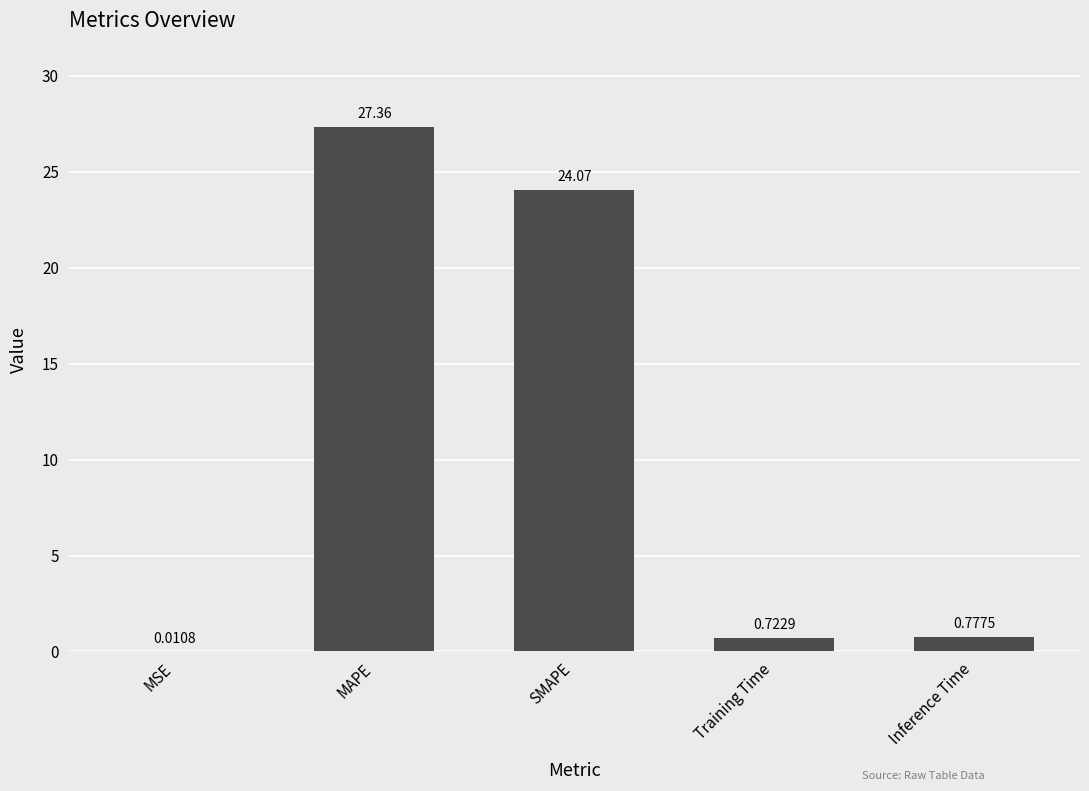

What is the change in value from MSE to MAPE?

+27.4